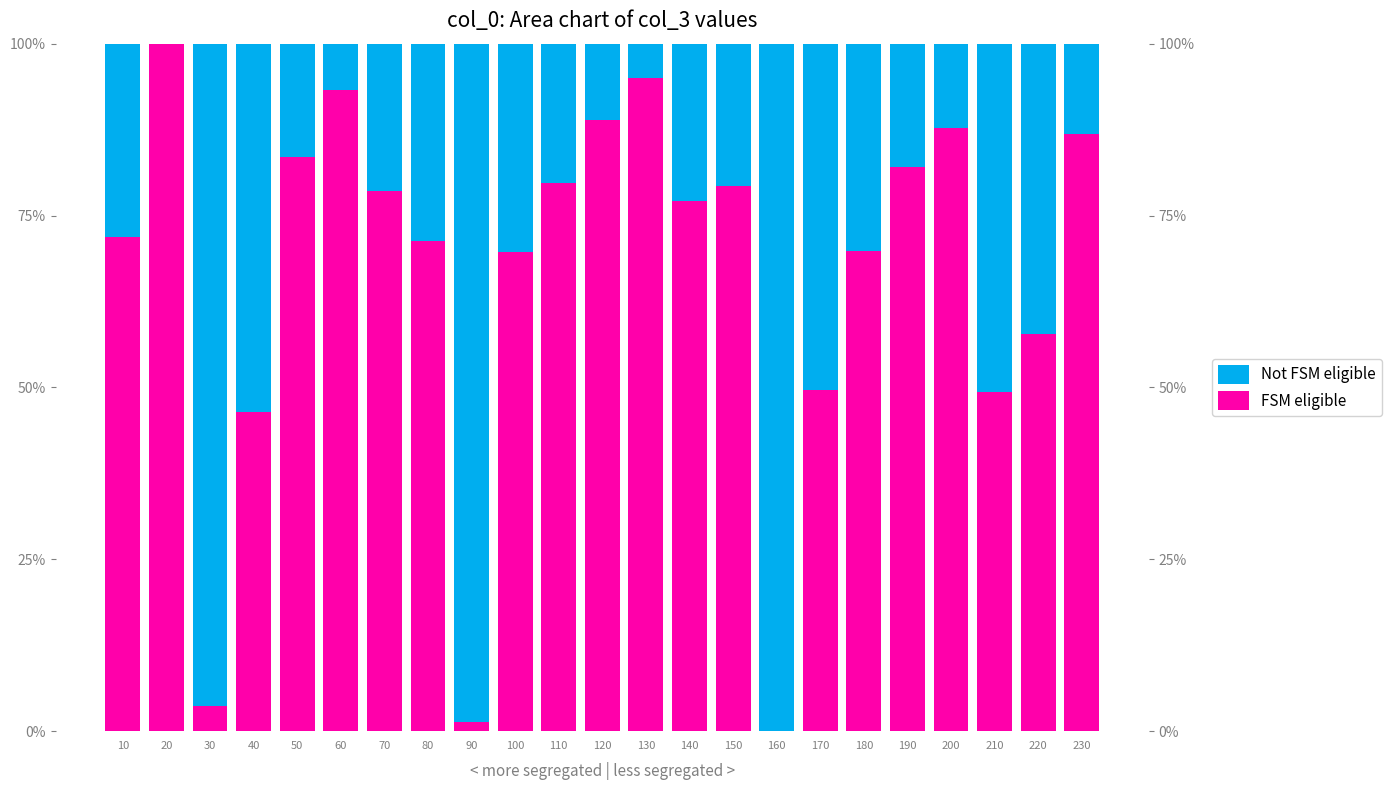

Which series has the largest total across all categories?

FSM eligible